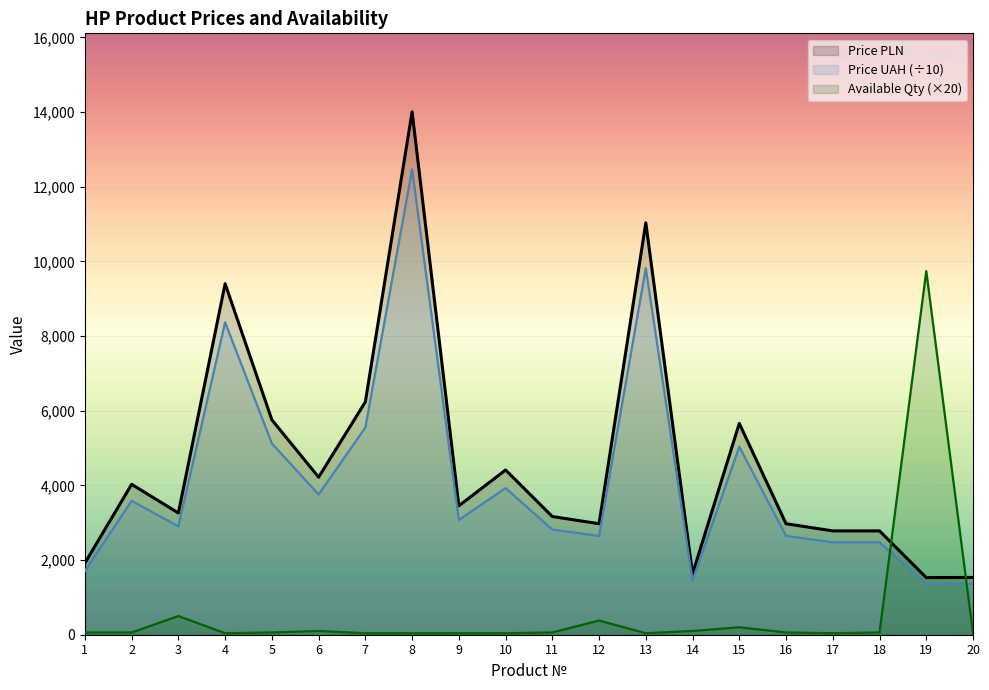

At which category is the sum across all series the highest?

8